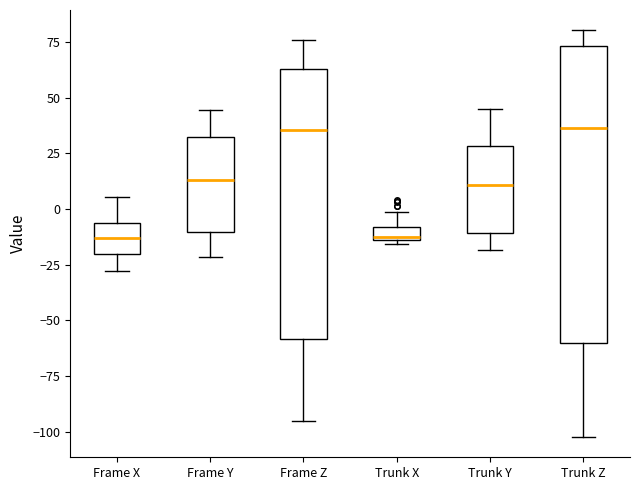

Comparing the boxes themselves (not the whiskers), which one is the tallest?

Trunk Z